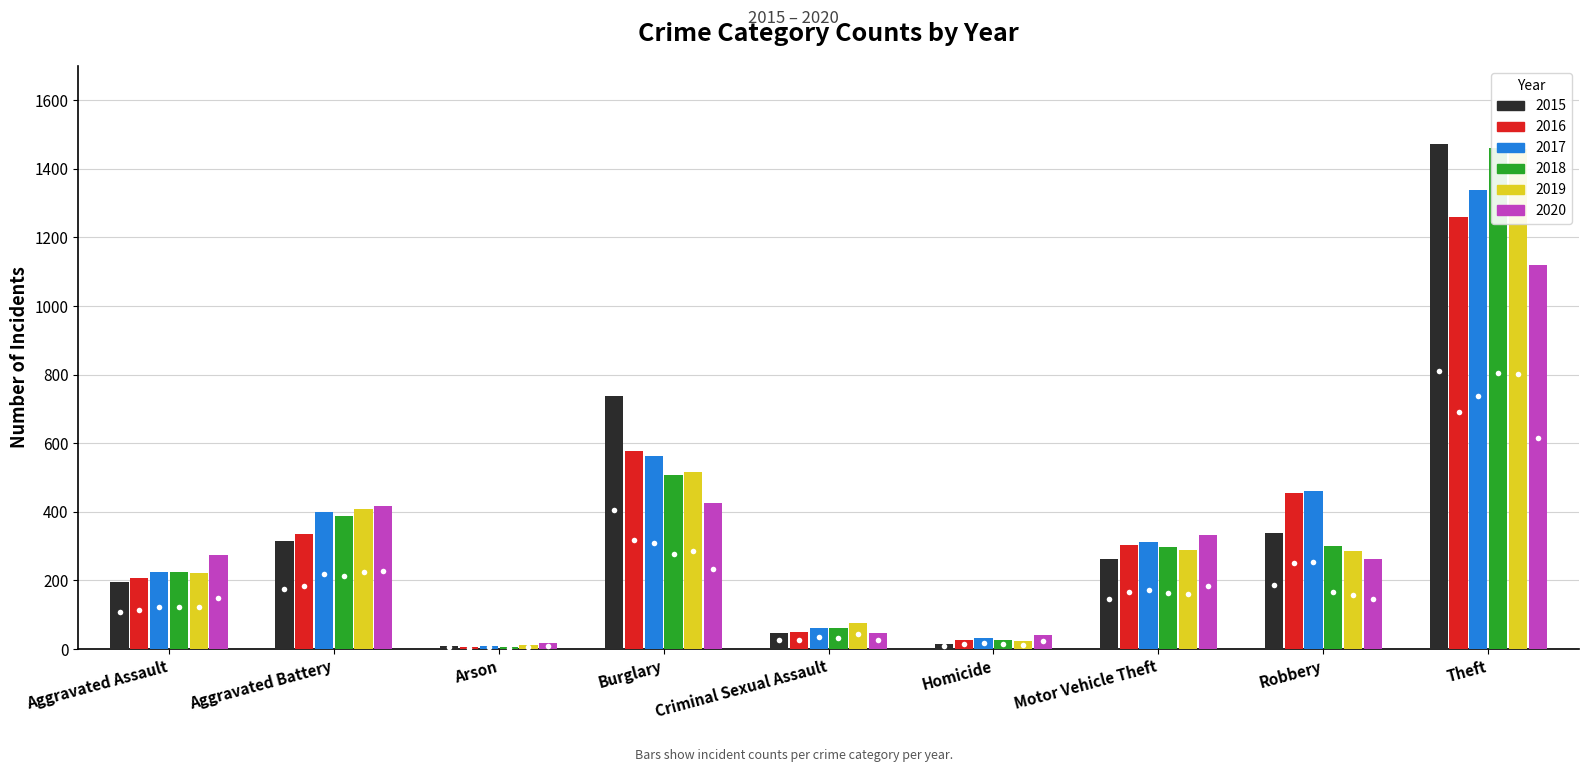

What is the approximate value of 2015 at Theft?

1474